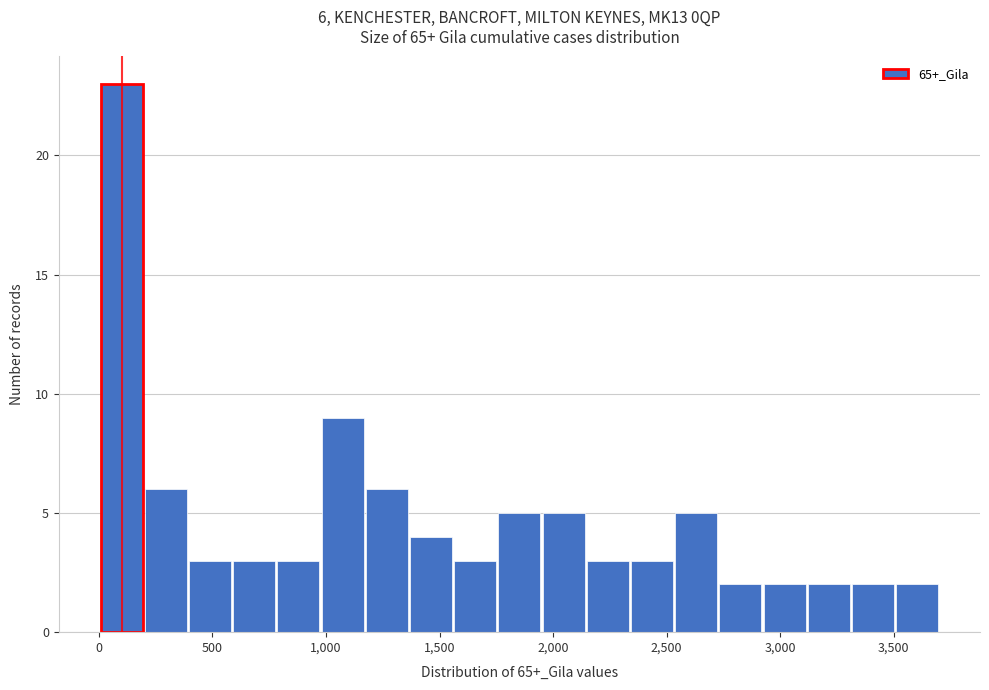

Read against the x-axis, roughly where is the centre of the tallest bar?

100